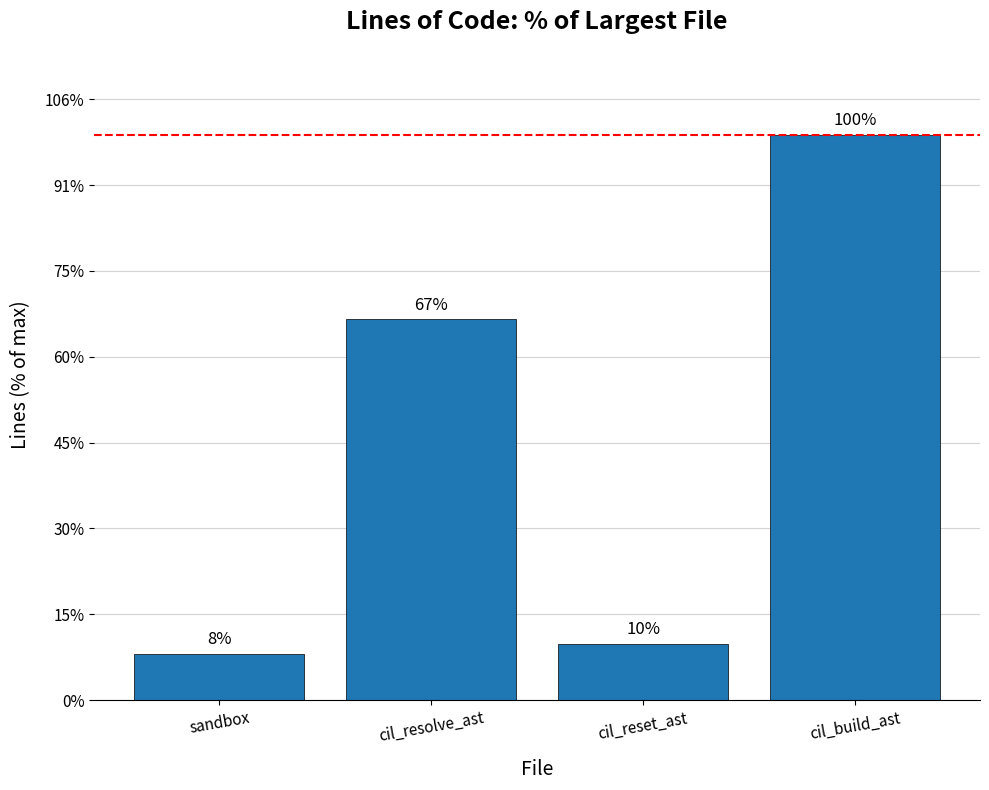

The value at cil_resolve_ast is 5979. True or false?

False